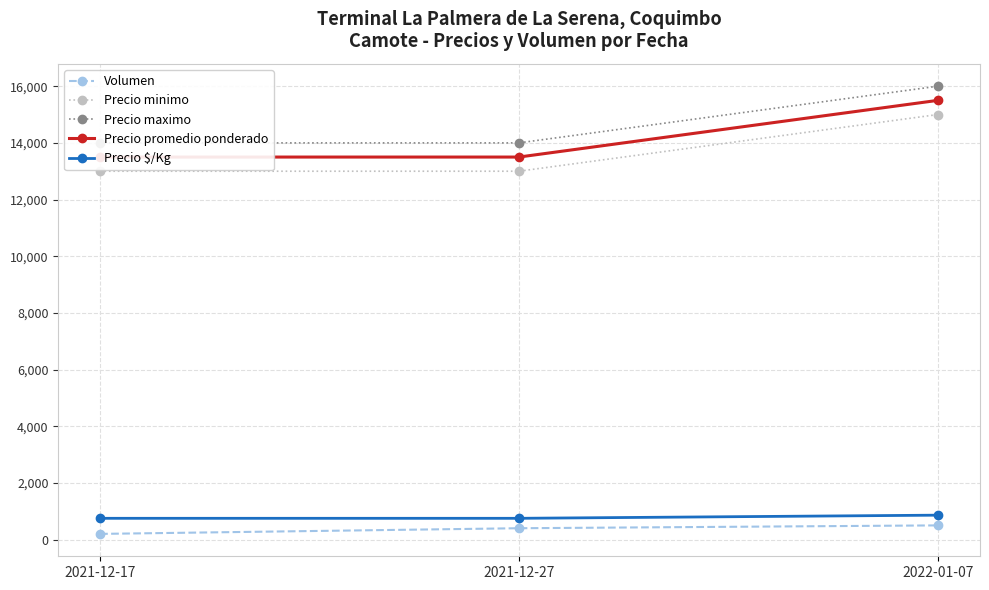

What is the label of the 2nd point from the right?

2021-12-27